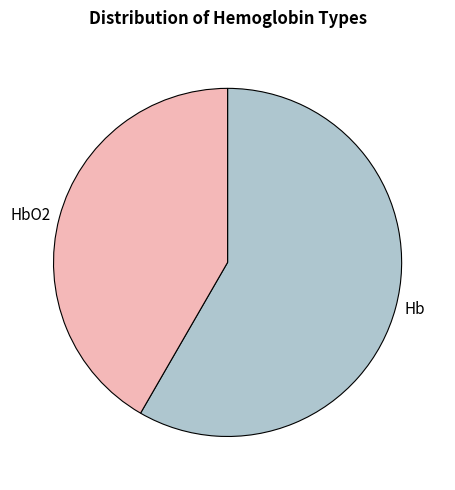

Rank the categories by value from highest to lowest.

Hb, HbO2